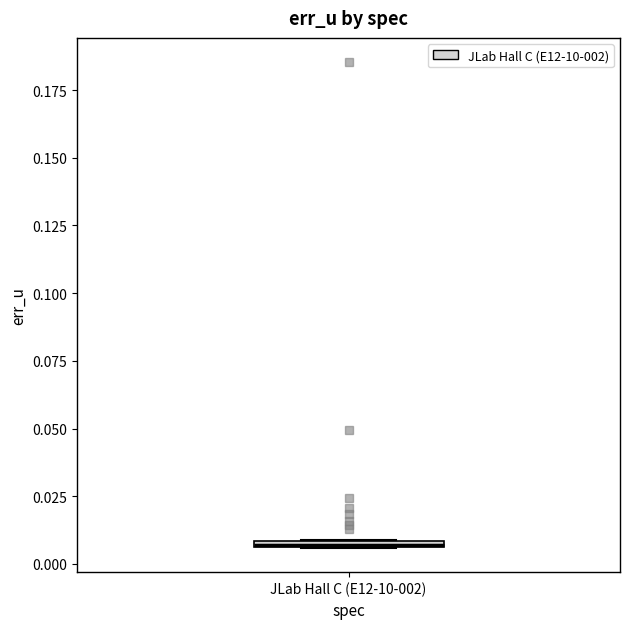

Where is the lower edge of the box for JLab Hall C (E12-10-002) on the y-axis? The values are not printed on the chart, so give them approximately, as read against the axis.

0.005